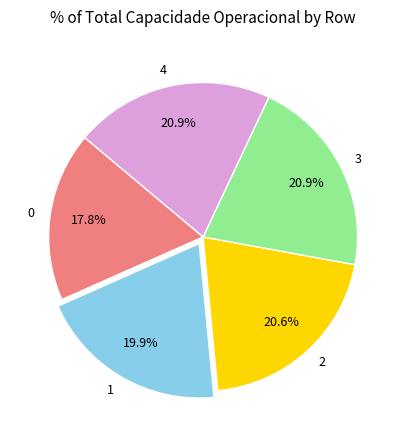

To the nearest percent, what is the difference between the 2 and 0 slice percentages?

3%